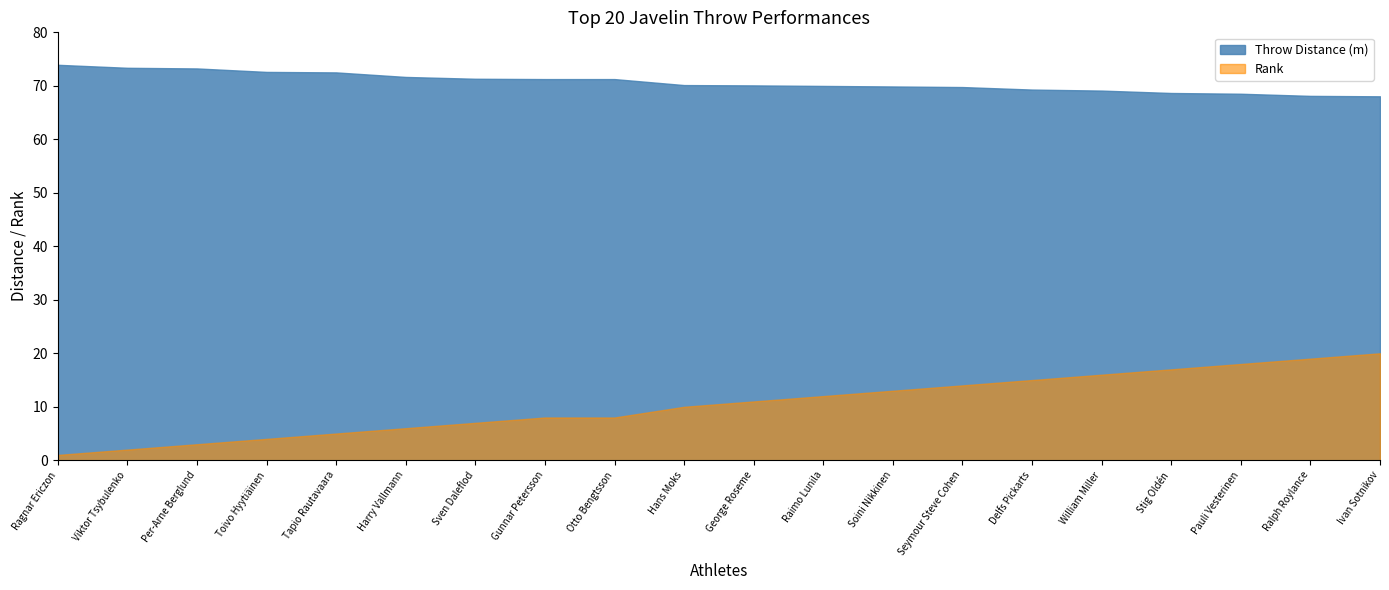

Is the value of Rank at Raimo Lunila greater than the value of Throw Distance (m) at Ralph Roylance?

No